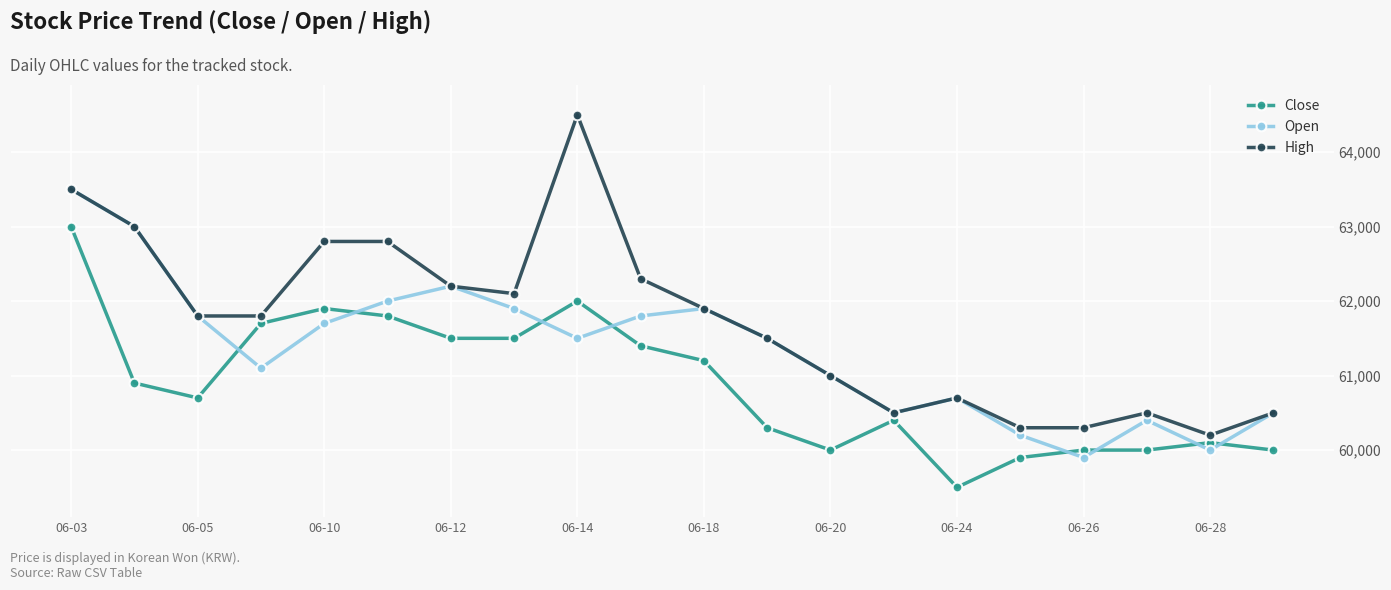

What is the value of the Open point at the 13th from the left?

61000